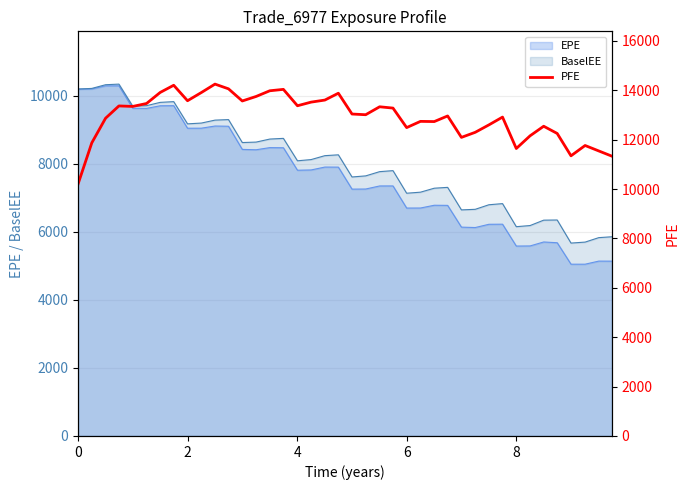

Reading right to left, extract all data points from this chart.

11330.9	11543.8	11764.5	11346.4	12251.9	12544.4	12156.2	11642.5	12914.7	12599.0	12298.5	12092.9	12960.7	12733.3	12741.4	12489.0	13279.3	13332.5	13010.6	13039.1	13881.6	13604.3	13520.6	13374.0	14037.2	13980.5	13750.1	13567.4	14059.8	14250.4	13908.6	13577.3	14203.9	13913.1	13465.4	13346.5	13366.7	12868.9	11871.2	10201.0